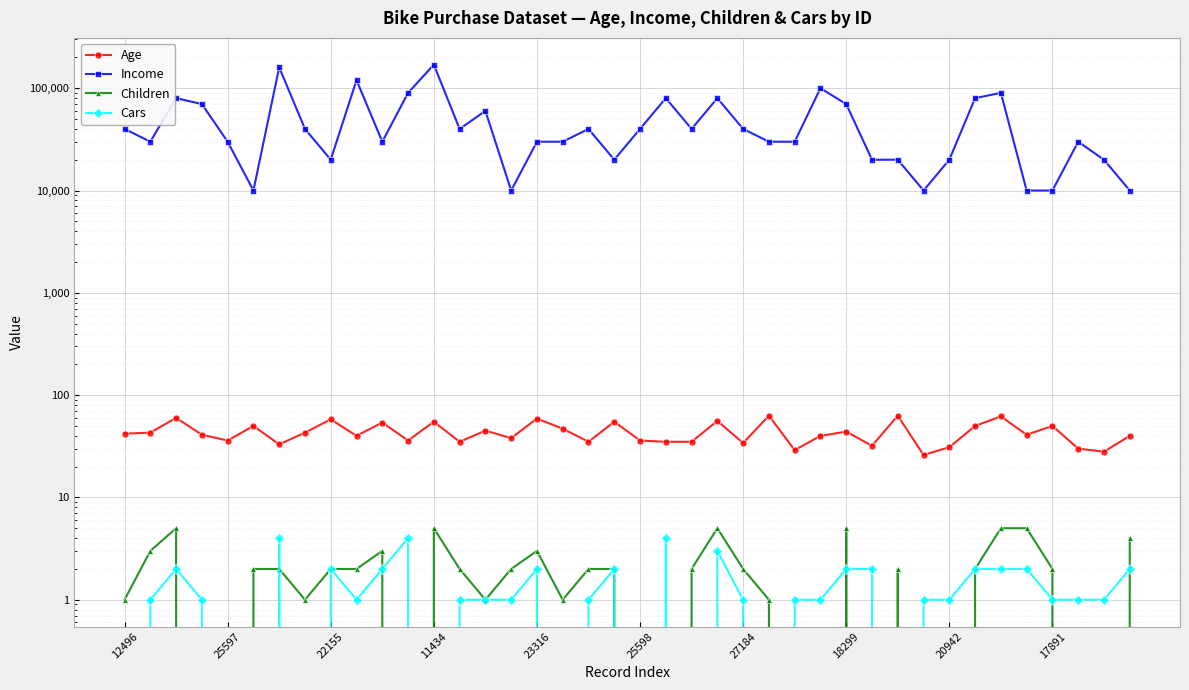

At which label is Cars closest to 2?

22155